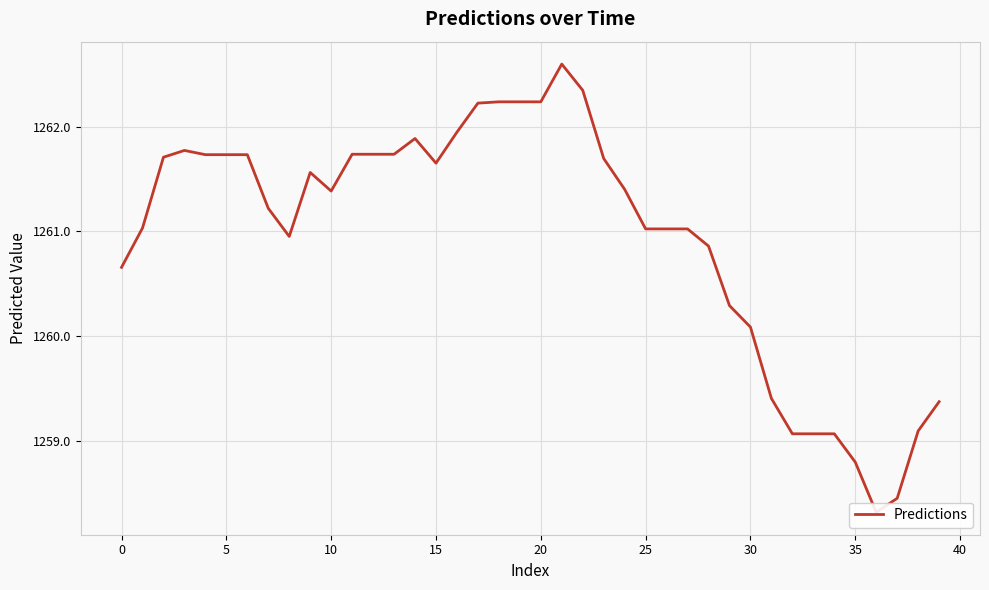

Does the chart display data point markers on the line(s)?

No